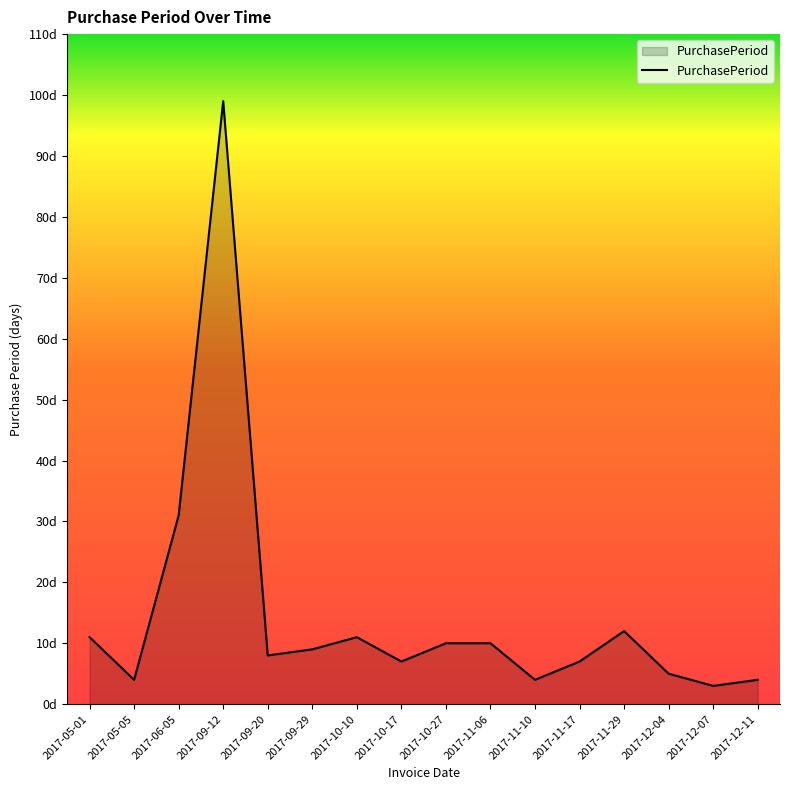

What is the sum of the values at 2017-09-20 and 2017-10-17?

15